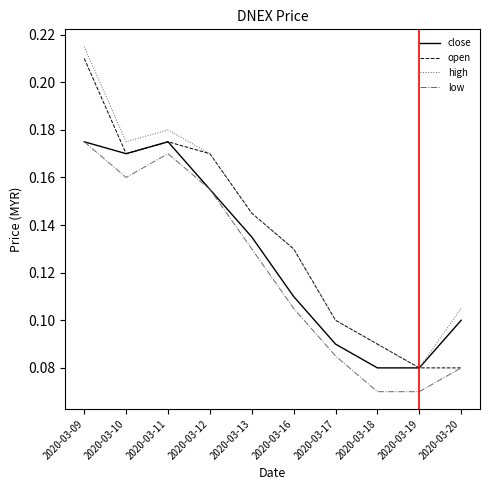

List the series in order of their overall mean, highest first.

high, open, close, low